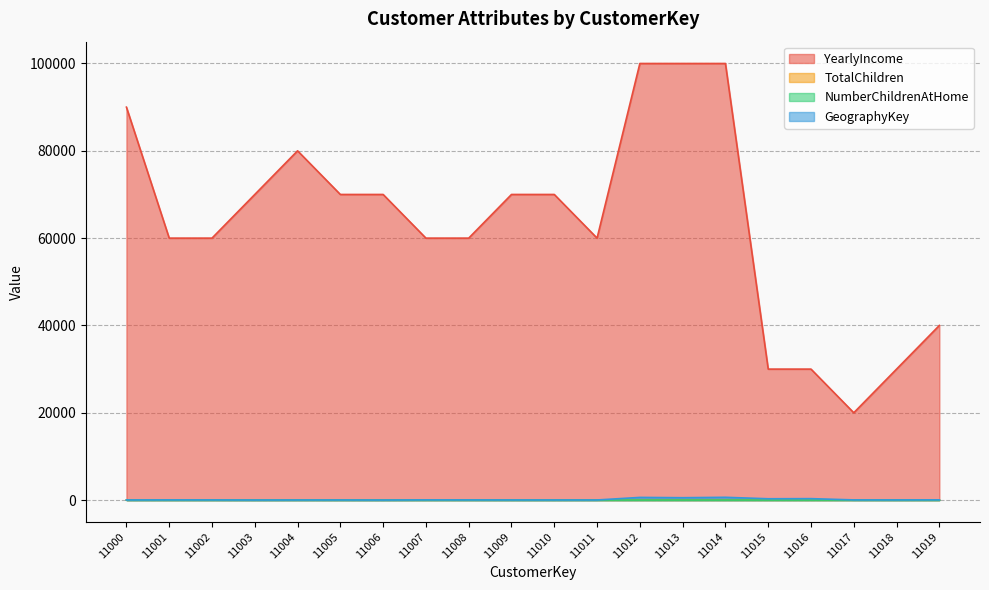

Is it true that GeographyKey equals 301 at 11015?

True